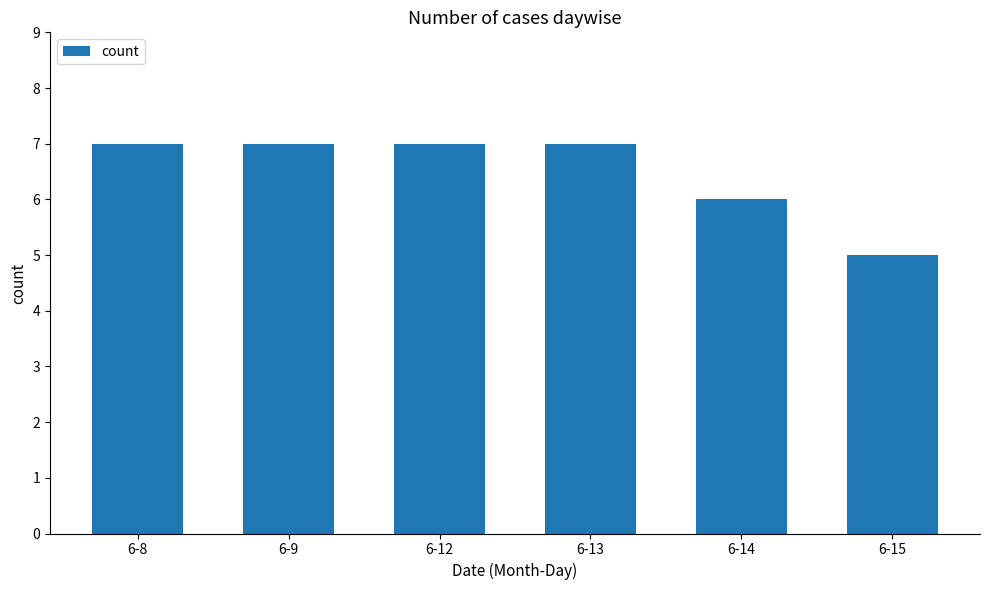

Which category has the lowest value across all series?

6-15